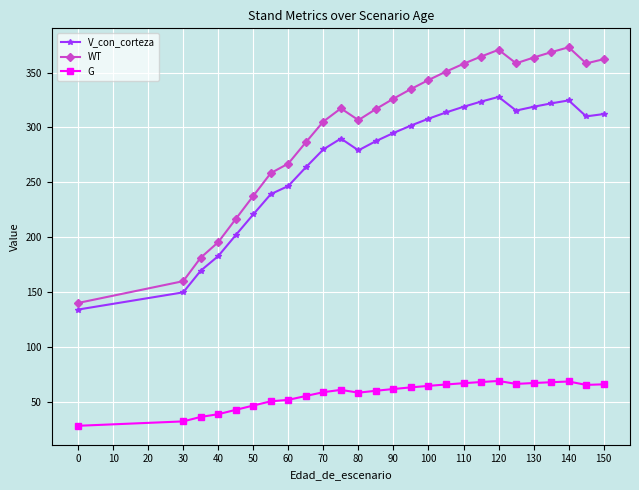

True or false: V_con_corteza has more than 1 interior local peaks.

True